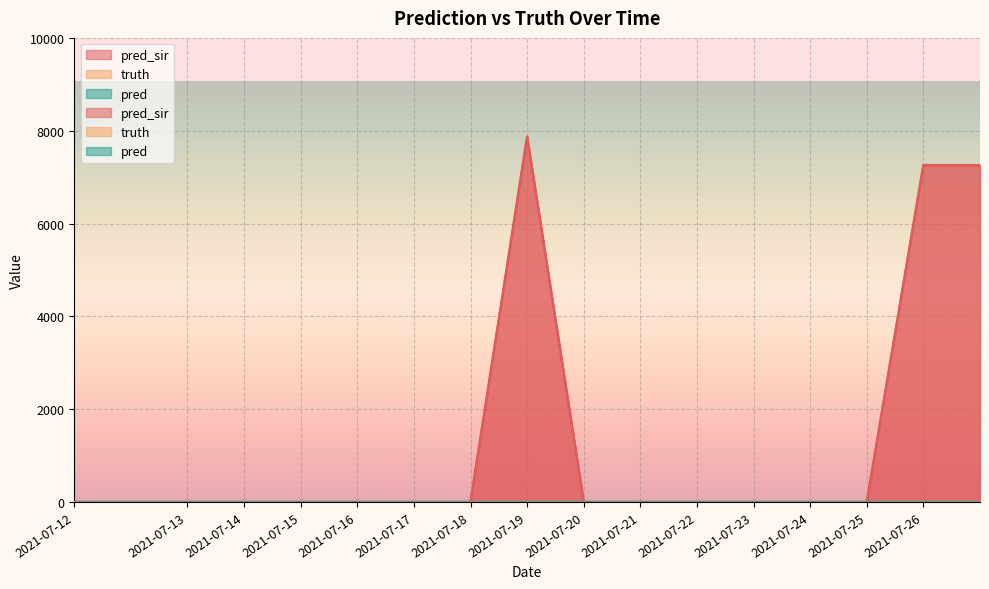

Reading left to right, what are all the values shown in this chart?

pred_sir: 0	0	0	0	0	0	0	0	7871	0	0	0	0	0	0	7258	7258
truth: 0	0	0	0	0	0	0	0	0	0	0	0	0	0	0	0	0
pred: 0	0	0	0	0	0	0	0	0	0	0	0	0	0	0	0	0